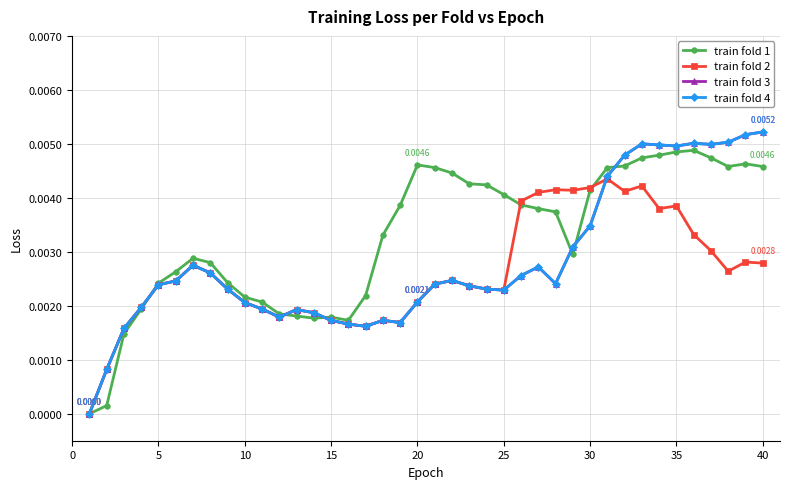

Is this an area chart (filled region under the line)?

No